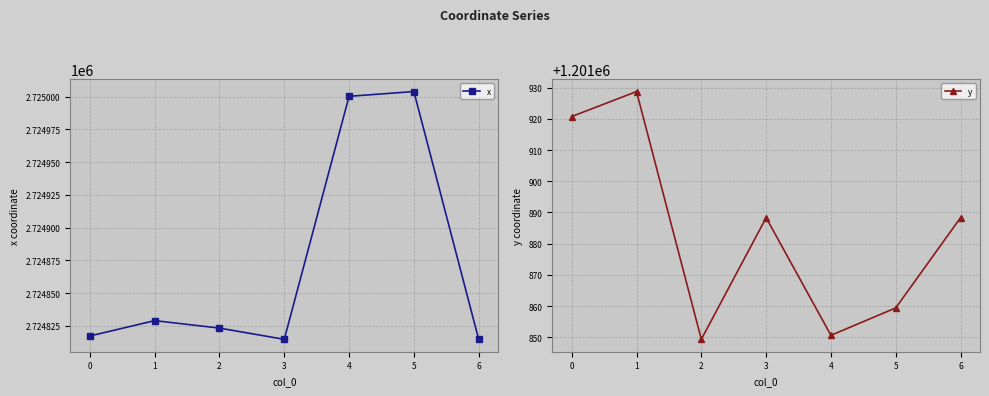

The y series shows 1666441.8 at 0. True or false?

False